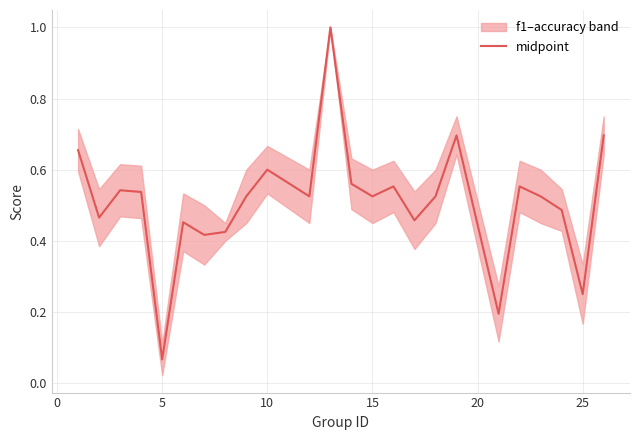

Is it true that midpoint equals 0.1 at 15?

False